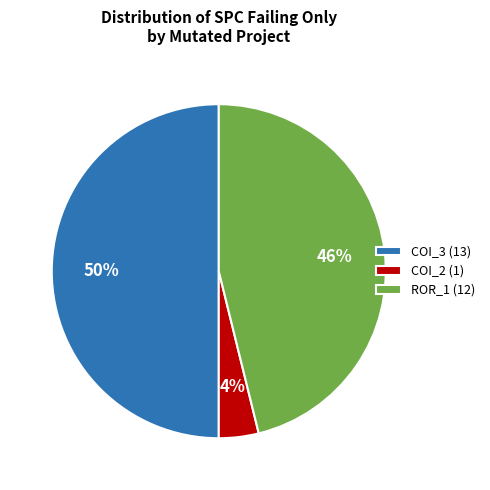

The COI_2 (1) slice represents 4% of the pie. True or false?

True